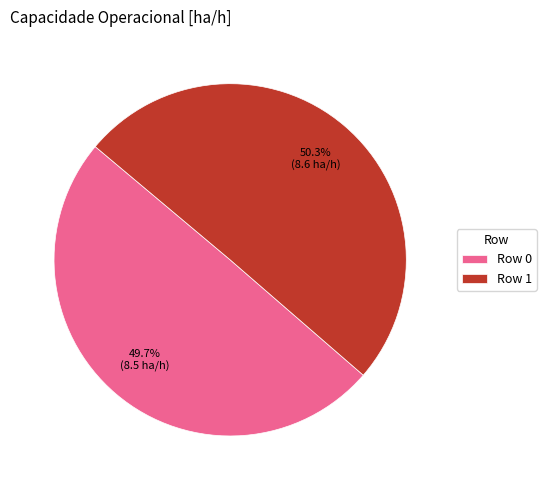

How many segments does this pie chart have?

2